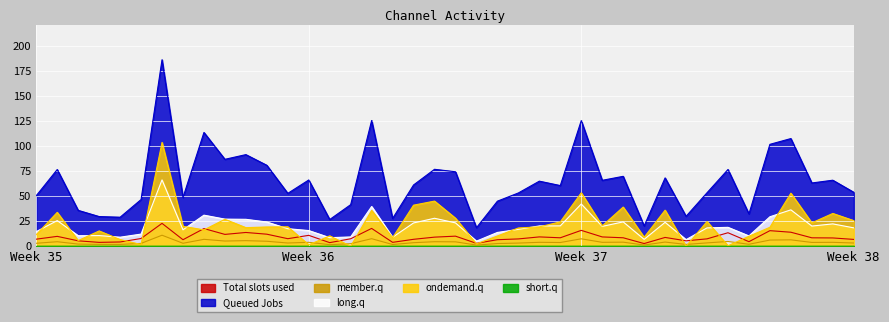

The 1_channel series shows 35.8 at 6. True or false?

False